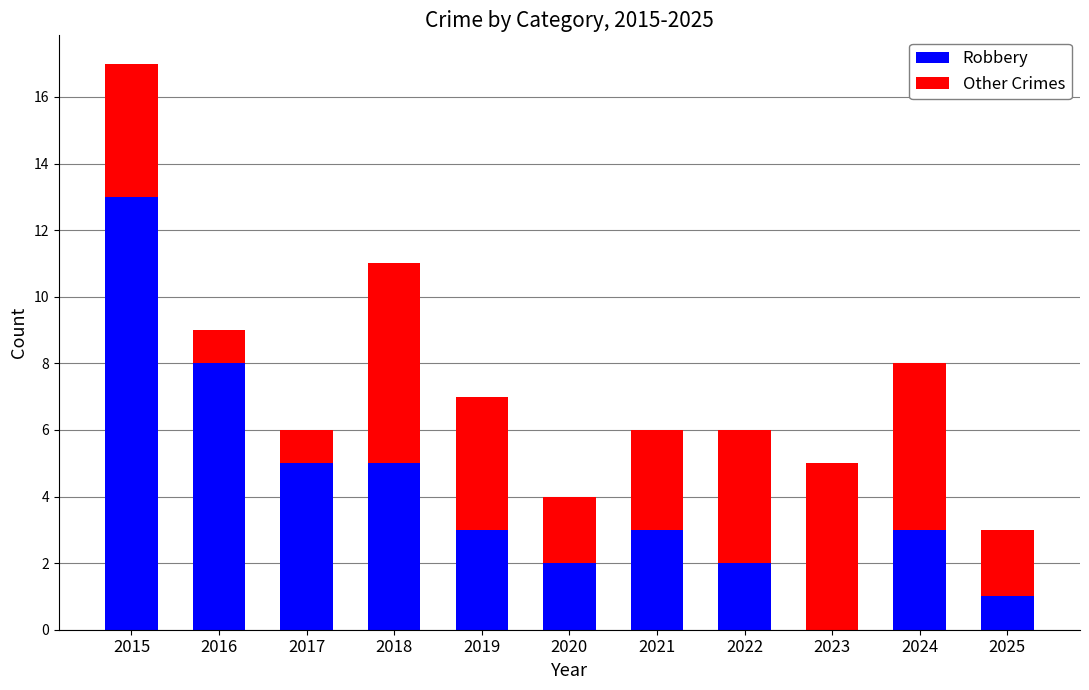

What are all the series names shown in the legend?

Robbery, Other Crimes